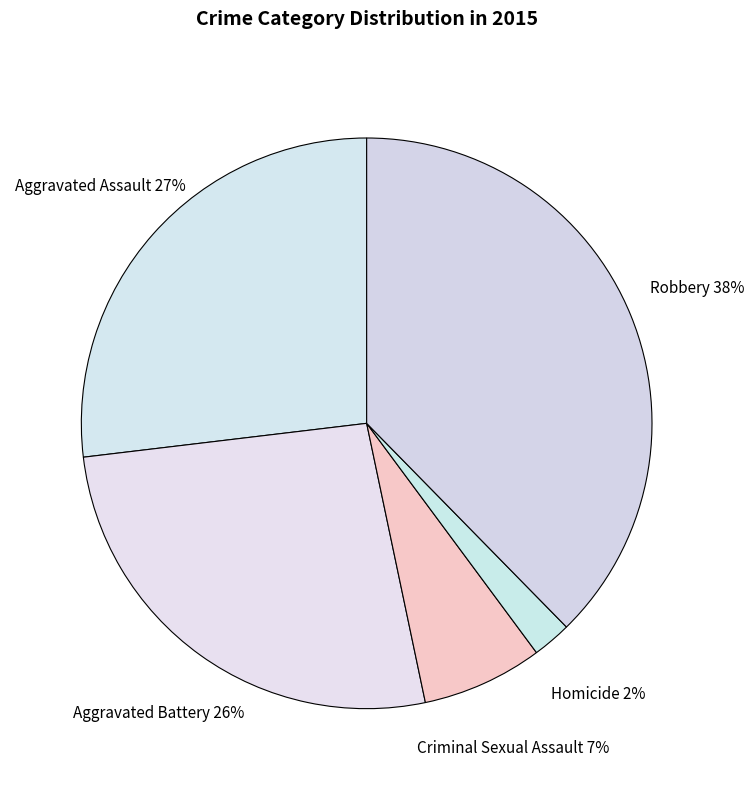

What percentage is the Criminal Sexual Assault slice, to the nearest percent?

7%